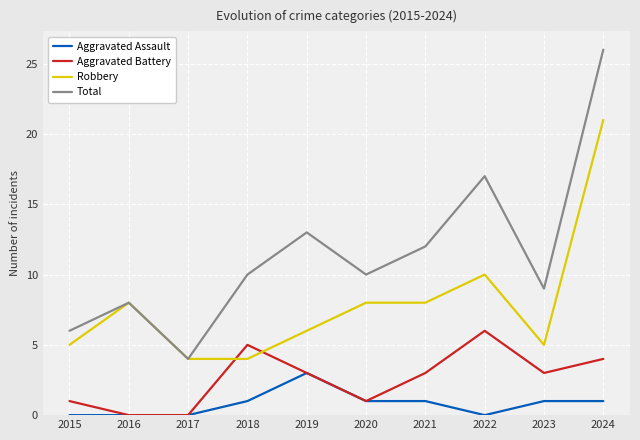

What are all the series names shown in the legend?

Aggravated Assault, Aggravated Battery, Robbery, Total